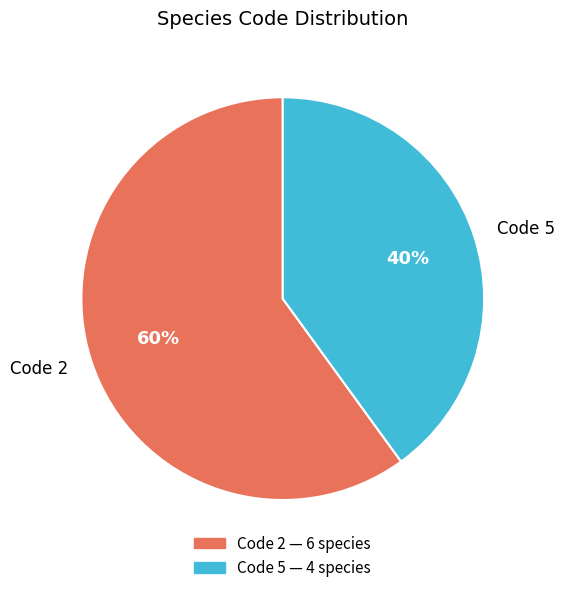

To the nearest percent, what percentage of the pie is Code 5?

40%